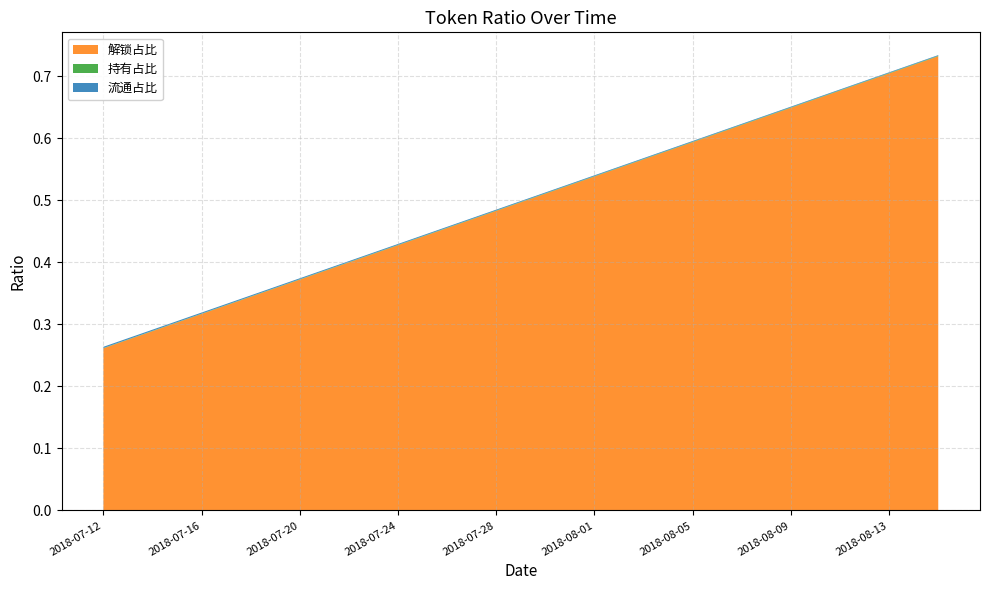

Reading right to left, list all the values displayed in this chart.

解锁占比: 2018-08-15=0.7	2018-08-14=0.7	2018-08-13=0.7	2018-08-12=0.7	2018-08-11=0.7	2018-08-10=0.7	2018-08-09=0.6	2018-08-08=0.6	2018-08-07=0.6	2018-08-06=0.6	2018-08-05=0.6	2018-08-04=0.6	2018-08-03=0.6	2018-08-02=0.6	2018-08-01=0.5	2018-07-31=0.5	2018-07-30=0.5	2018-07-29=0.5	2018-07-28=0.5	2018-07-27=0.5	2018-07-26=0.5	2018-07-25=0.4	2018-07-24=0.4	2018-07-23=0.4	2018-07-22=0.4	2018-07-21=0.4	2018-07-20=0.4	2018-07-19=0.4	2018-07-18=0.3	2018-07-17=0.3	2018-07-16=0.3	2018-07-15=0.3	2018-07-14=0.3	2018-07-13=0.3	2018-07-12=0.3
持有占比: 2018-08-15=0.0	2018-08-14=0.0	2018-08-13=0.0	2018-08-12=0.0	2018-08-11=0.0	2018-08-10=0.0	2018-08-09=0.0	2018-08-08=0.0	2018-08-07=0.0	2018-08-06=0.0	2018-08-05=0.0	2018-08-04=0.0	2018-08-03=0.0	2018-08-02=0.0	2018-08-01=0.0	2018-07-31=0.0	2018-07-30=0.0	2018-07-29=0.0	2018-07-28=0.0	2018-07-27=0.0	2018-07-26=0.0	2018-07-25=0.0	2018-07-24=0.0	2018-07-23=0.0	2018-07-22=0.0	2018-07-21=0.0	2018-07-20=0.0	2018-07-19=0.0	2018-07-18=0.0	2018-07-17=0.0	2018-07-16=0.0	2018-07-15=0.0	2018-07-14=0.0	2018-07-13=0.0	2018-07-12=0.0
流通占比: 2018-08-15=0.0	2018-08-14=0.0	2018-08-13=0.0	2018-08-12=0.0	2018-08-11=0.0	2018-08-10=0.0	2018-08-09=0.0	2018-08-08=0.0	2018-08-07=0.0	2018-08-06=0.0	2018-08-05=0.0	2018-08-04=0.0	2018-08-03=0.0	2018-08-02=0.0	2018-08-01=0.0	2018-07-31=0.0	2018-07-30=0.0	2018-07-29=0.0	2018-07-28=0.0	2018-07-27=0.0	2018-07-26=0.0	2018-07-25=0.0	2018-07-24=0.0	2018-07-23=0.0	2018-07-22=0.0	2018-07-21=0.0	2018-07-20=0.0	2018-07-19=0.0	2018-07-18=0.0	2018-07-17=0.0	2018-07-16=0.0	2018-07-15=0.0	2018-07-14=0.0	2018-07-13=0.0	2018-07-12=0.0